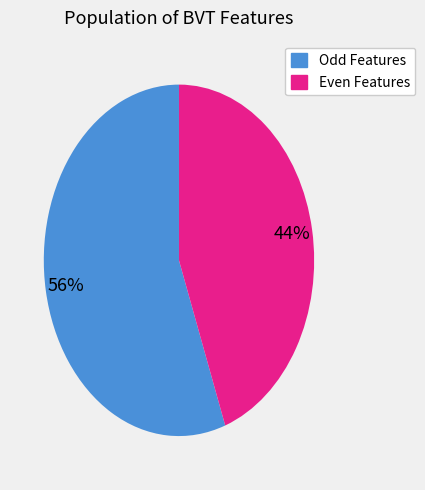

Is there any slice that represents more than half of the pie?

Yes